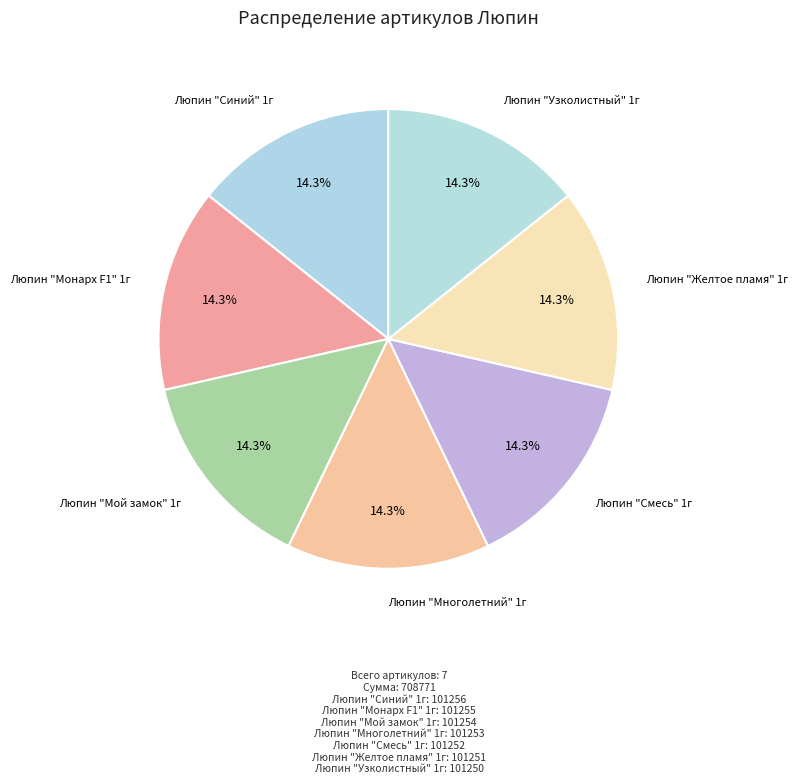

How many slices are in this pie chart?

7